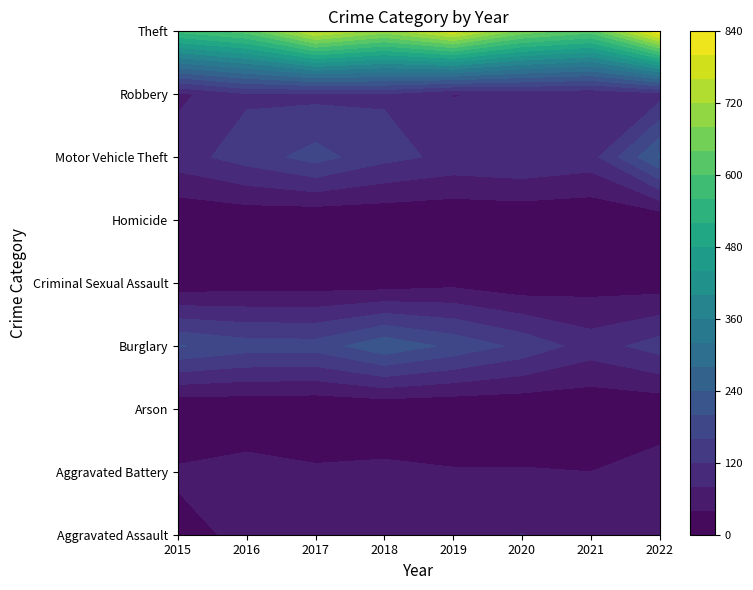

Reading left to right, transcribe all the data shown in this chart.

Aggravated Assault: 29	48	55	67	58	81	55	78
Aggravated Battery: 45	57	46	49	43	43	40	64
Arson: 2	3	1	4	2	3	6	7
Burglary: 203	179	177	230	190	149	101	138
Criminal Sexual Assault: 11	19	19	17	28	12	22	19
Homicide: 3	8	2	5	3	6	2	6
Motor Vehicle Theft: 103	138	176	132	110	118	104	243
Robbery: 70	114	109	116	78	88	83	103
Theft: 569	615	765	696	783	662	615	833